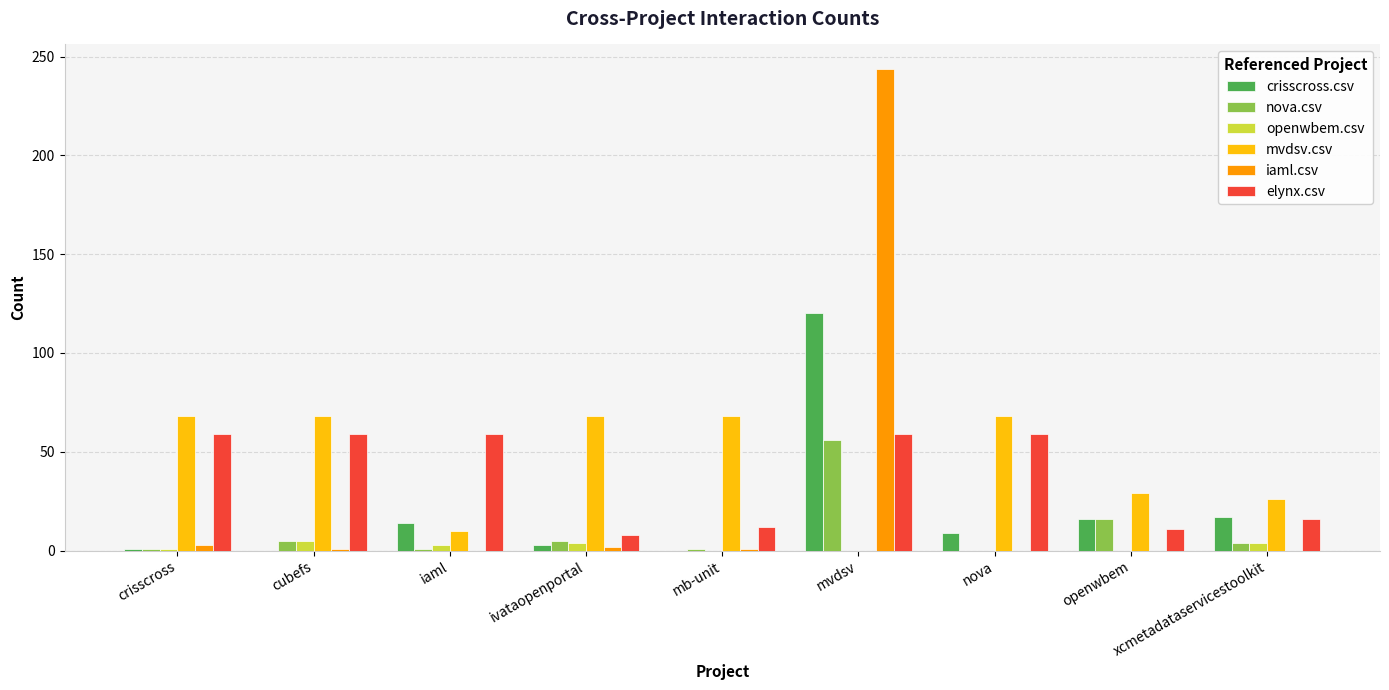

What is the spread (max minus min) of values at crisscross?

67